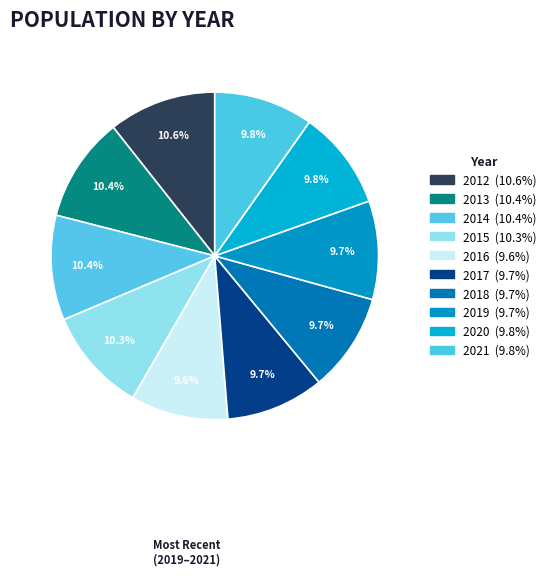

Count the number of slices in the pie.

10